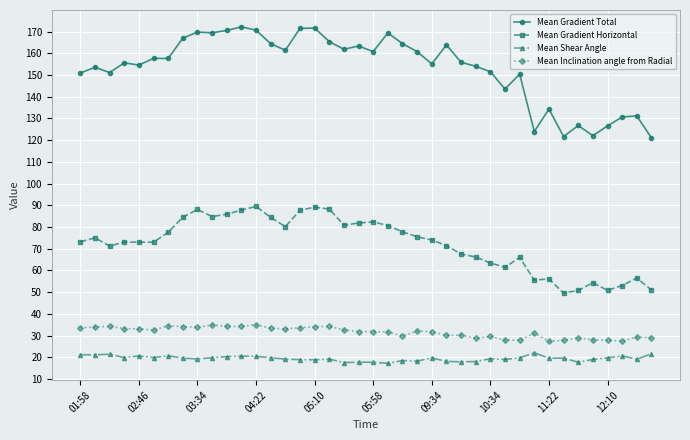

What is the difference between the second highest and second lowest values in the Mean Gradient Total series?

49.9